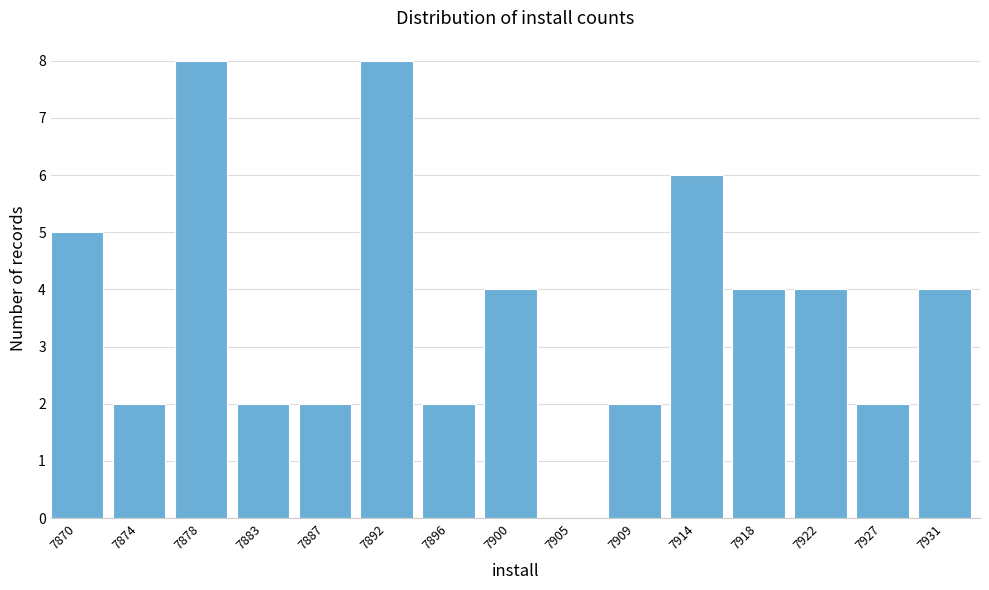

Reading left to right, what are all the values shown in this chart?

7870=5	7874=2	7878=8	7883=2	7887=2	7892=8	7896=2	7900=4	7905=0	7909=2	7914=6	7918=4	7922=4	7927=2	7931=4